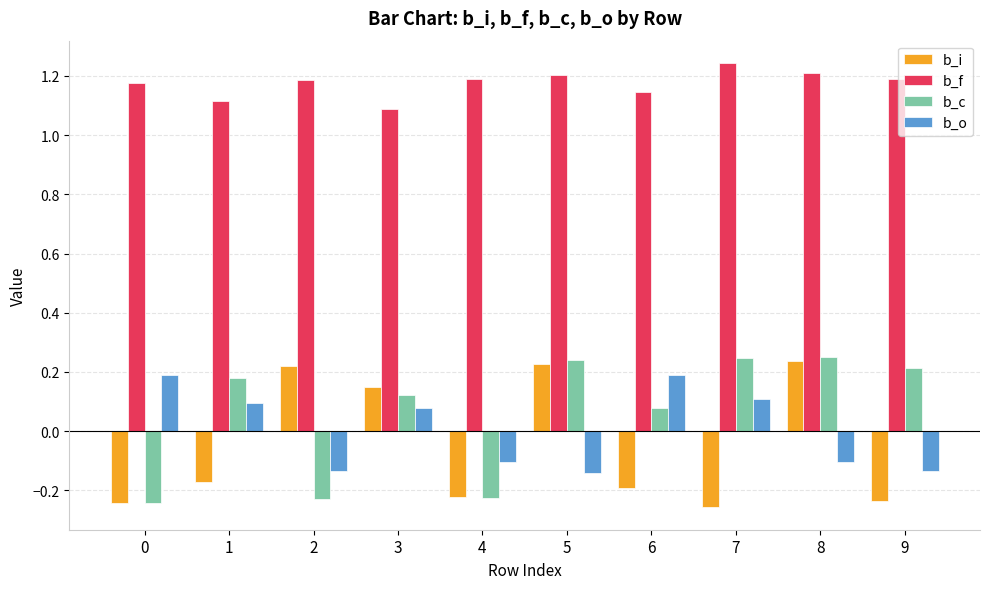

Which label corresponds to the largest value in the chart?

7